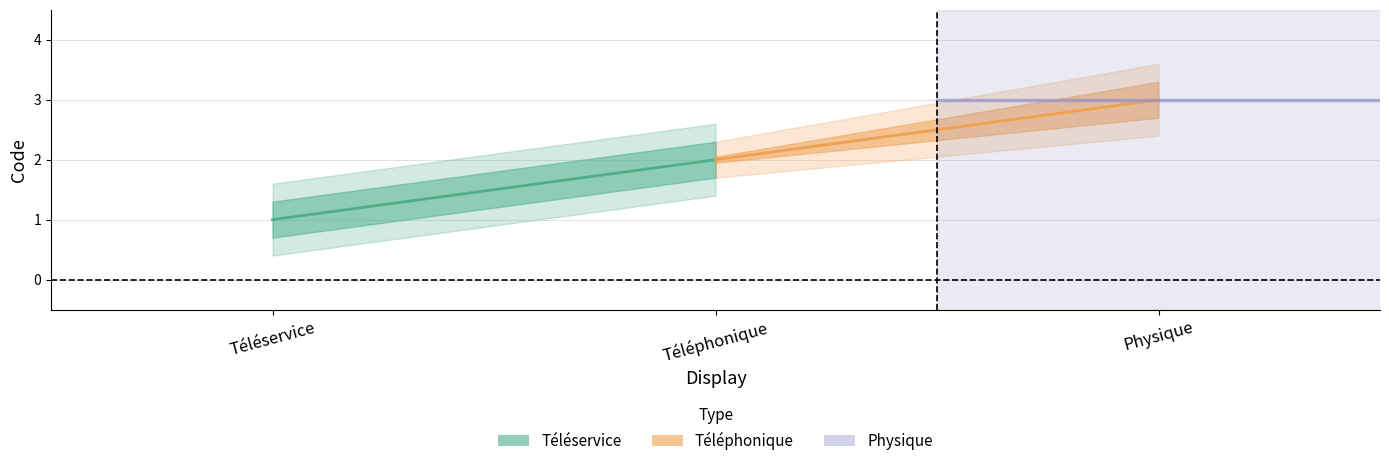

Rank the series by their average value, from highest to lowest.

Physique, Téléphonique, Téléservice